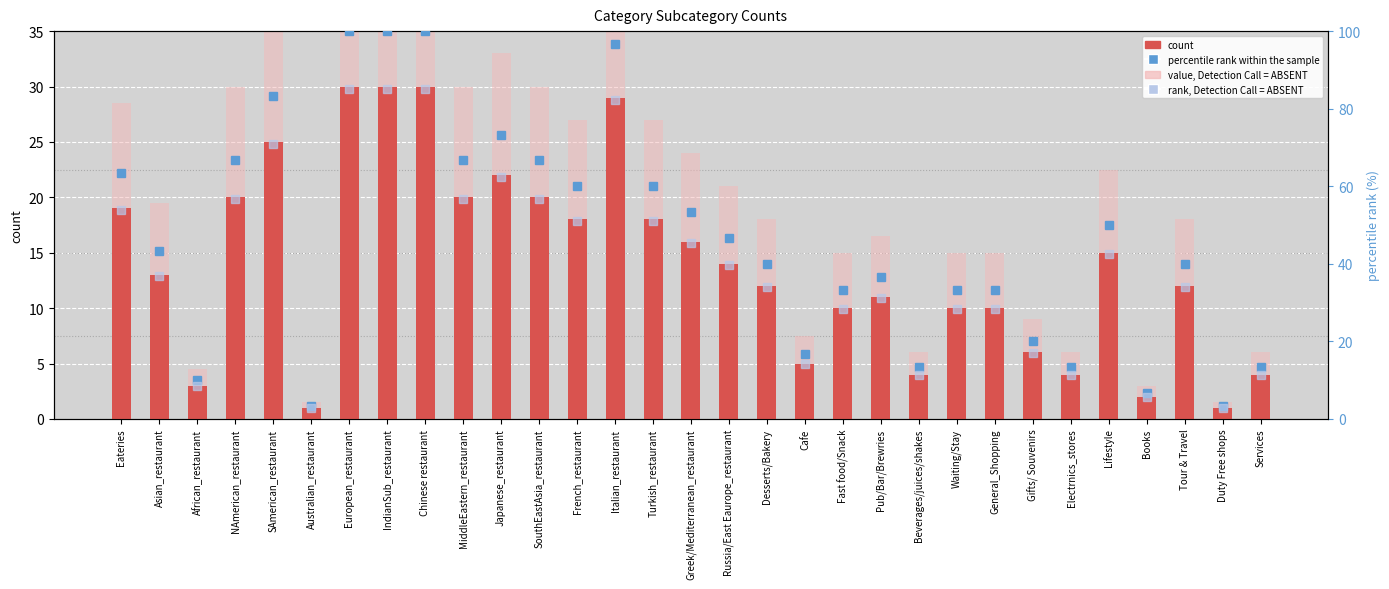

Which series has the largest range (max minus min)?

percentile rank within the sample